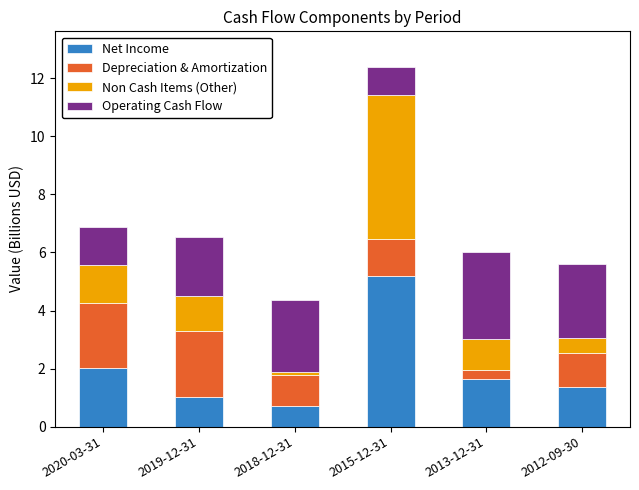

Count the number of data series in this chart.

4